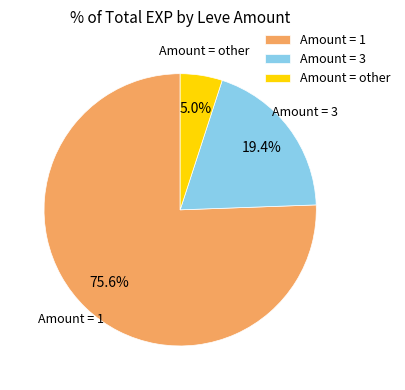

Between Amount = other and Amount = 3, which is larger?

Amount = 3